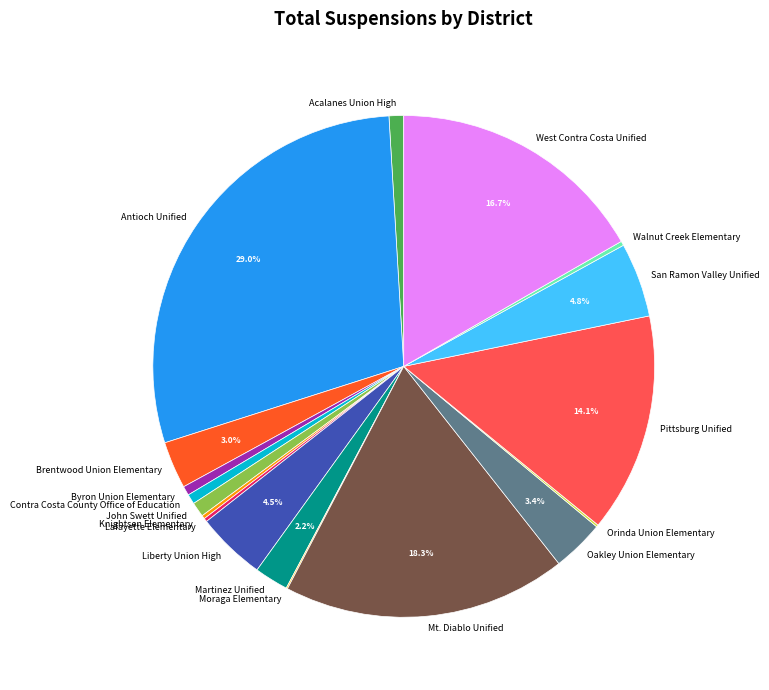

Which has a higher value, Martinez Unified or Oakley Union Elementary?

Oakley Union Elementary